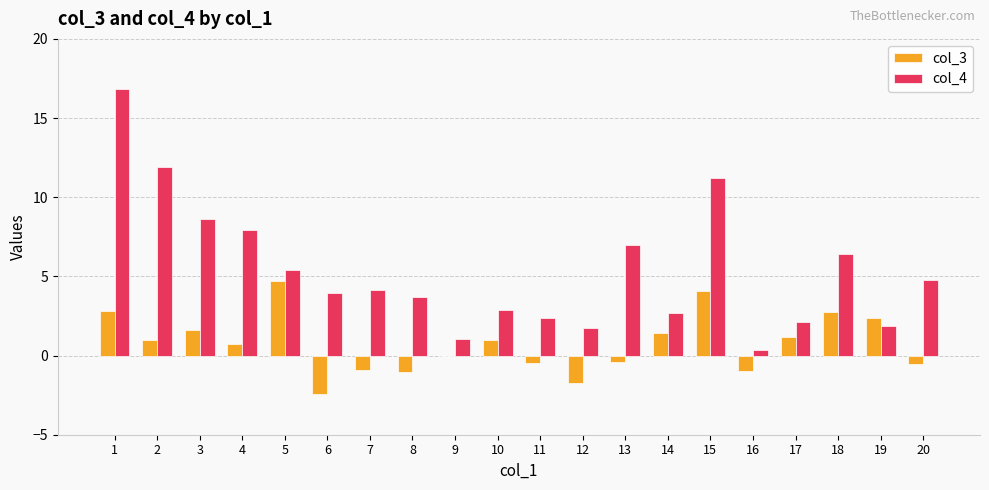

Which series has the largest total across all categories?

col_4